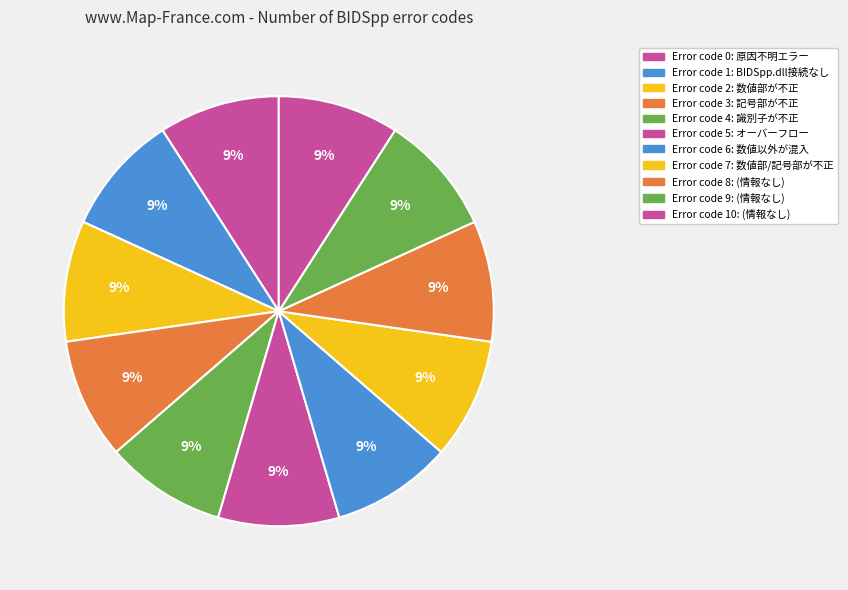

How many segments does this pie chart have?

11